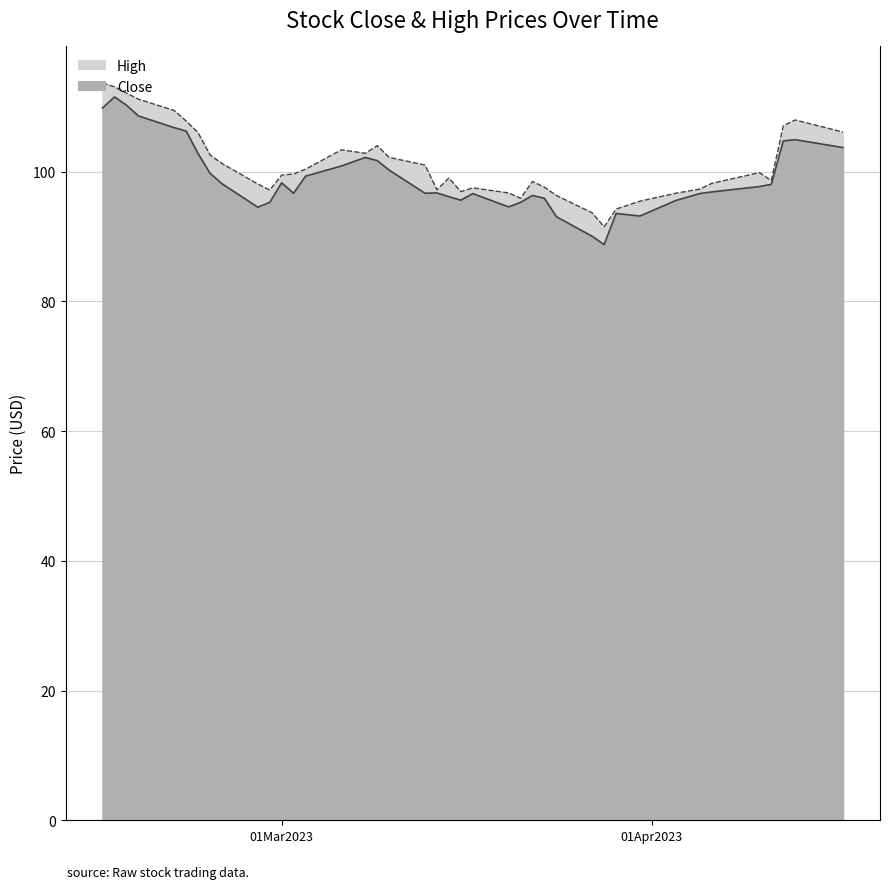

What are all the series names shown in the legend?

Close, High